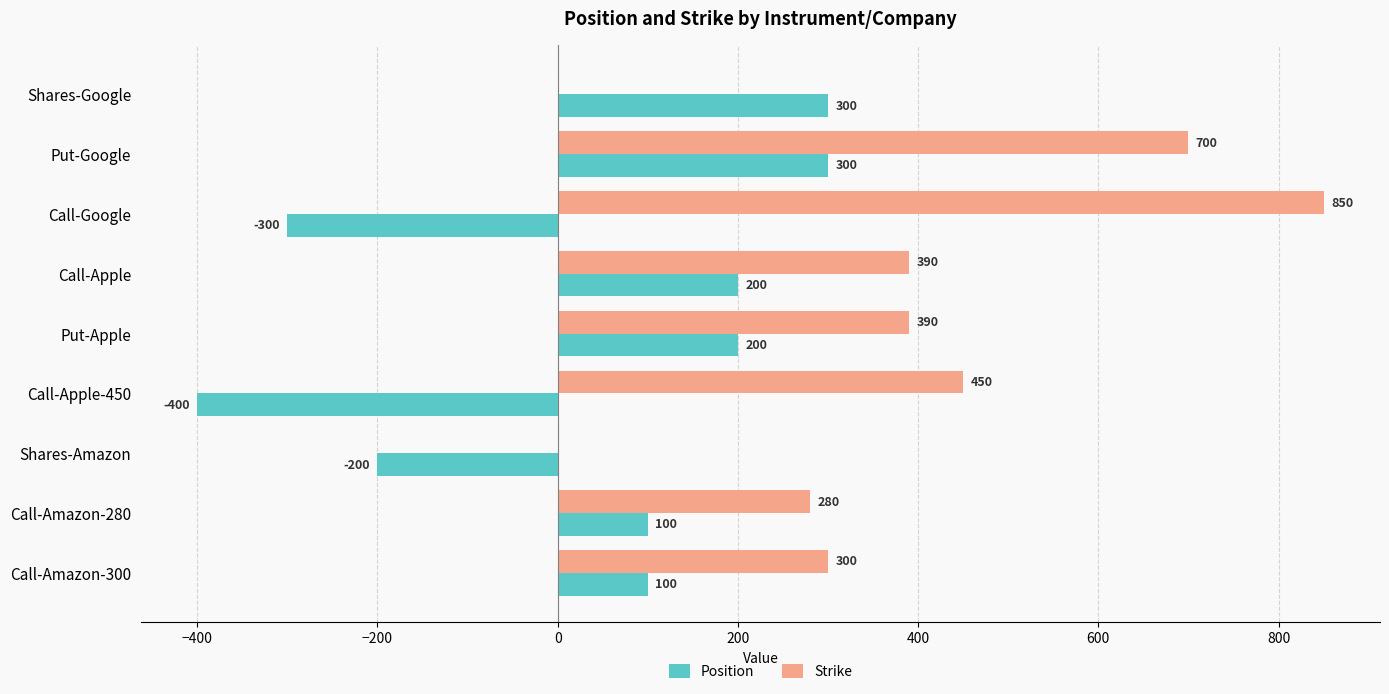

What is the sum of the Strike values at Call-Amazon-300 and Call-Apple-450?

750